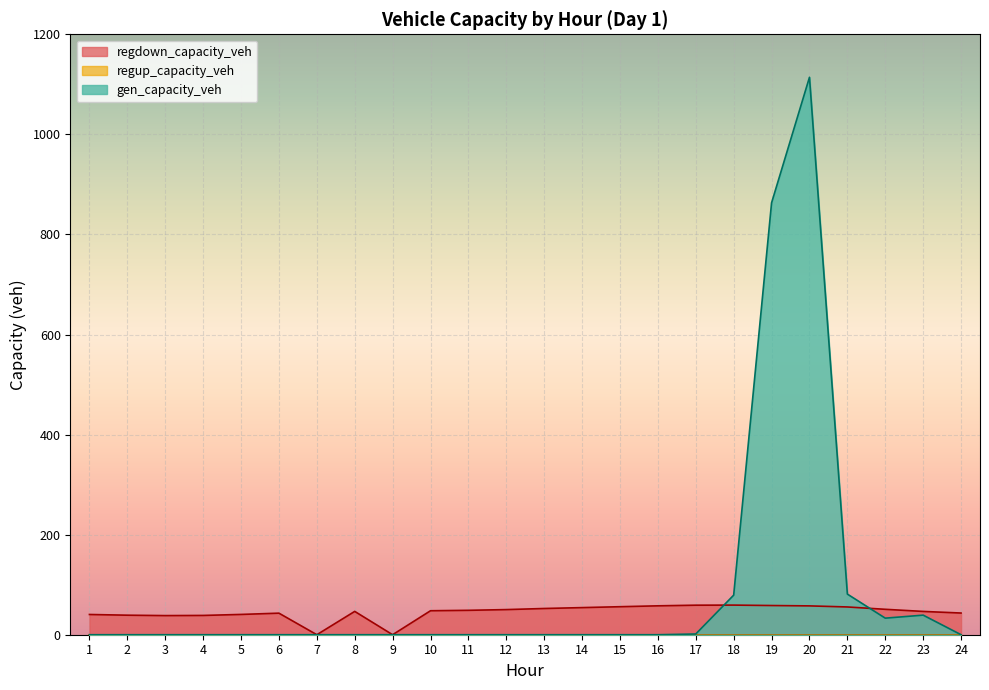

Which series has the widest spread of values?

gen_capacity_veh